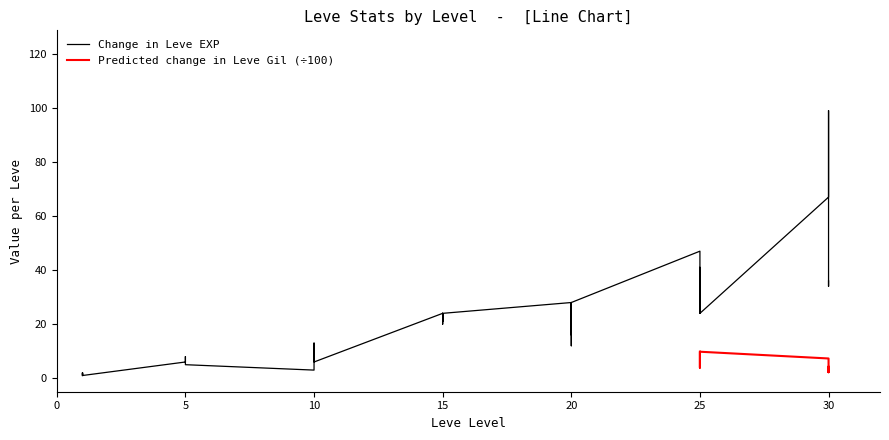

Where does the data first go above 20?

15